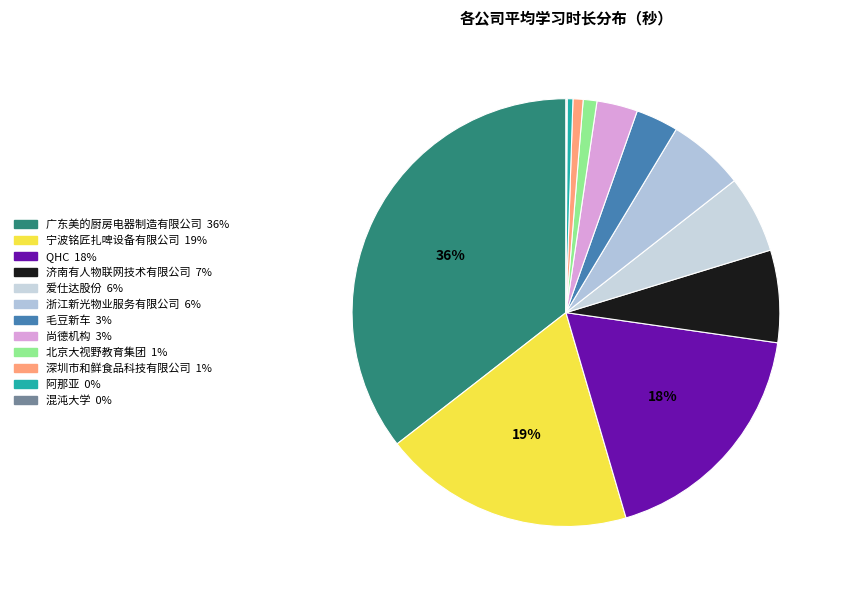

Rank the categories by value from highest to lowest.

广东美的厨房电器制造有限公司, 宁波铭匠扎啤设备有限公司, QHC, 济南有人物联网技术有限公司, 爱仕达股份, 浙江新光物业服务有限公司, 毛豆新车, 尚德机构, 北京大视野教育集团, 深圳市和鲜食品科技有限公司, 阿那亚, 混沌大学